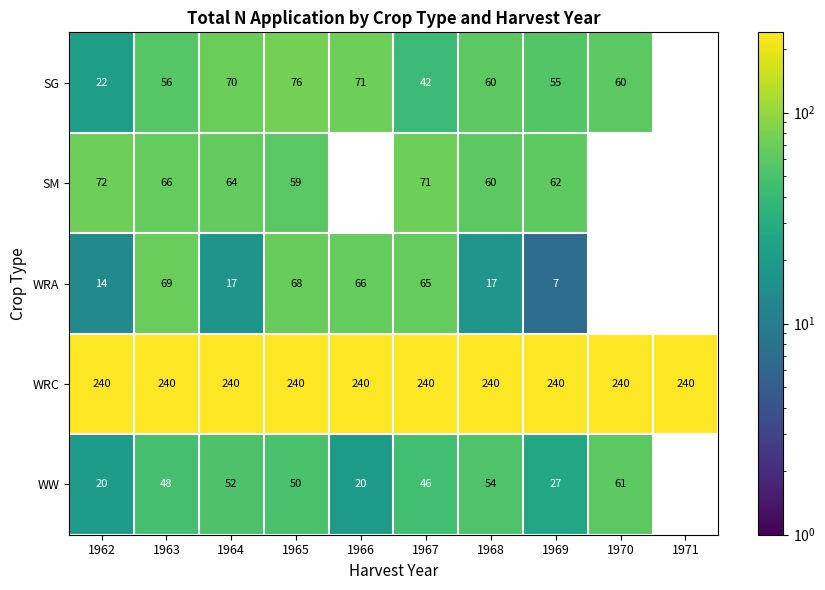

Count the number of data series in this chart.

5